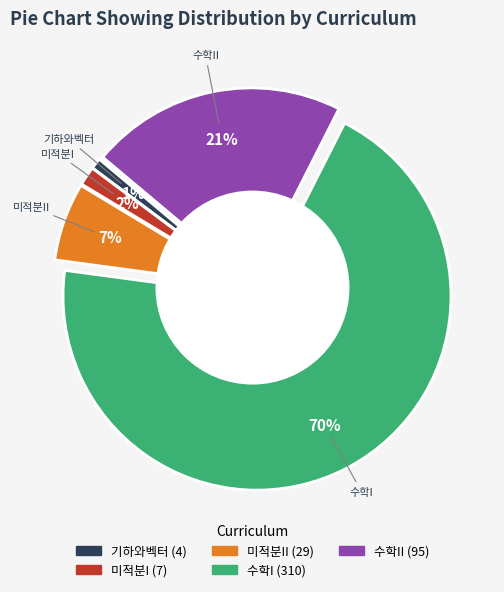

What is the largest slice in the pie chart?

수학I